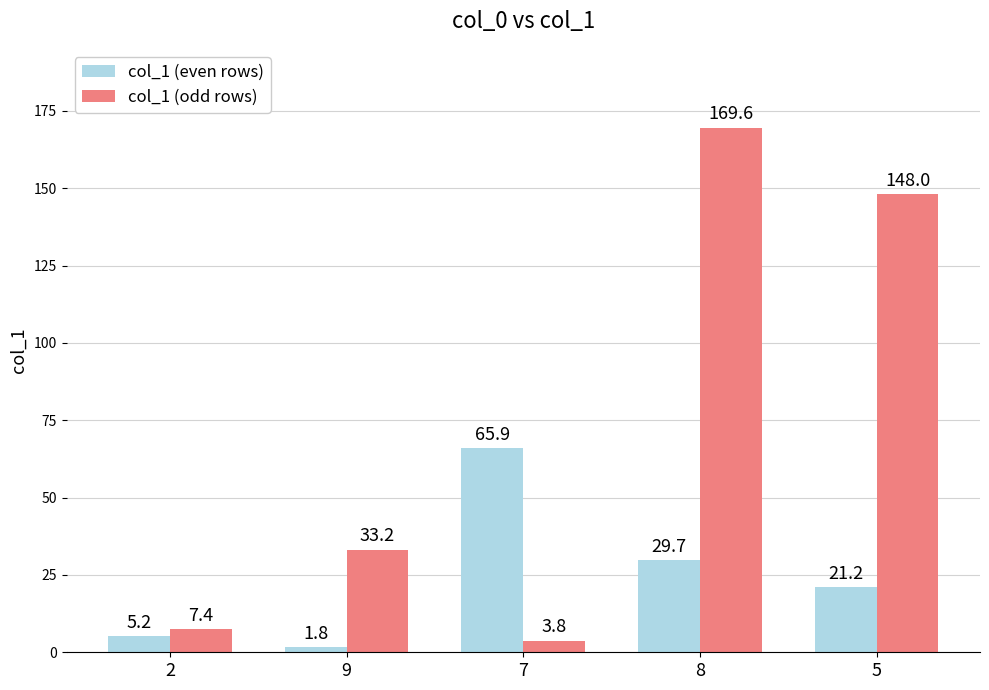

What are all the series names shown in the legend?

col_1 (even rows), col_1 (odd rows)